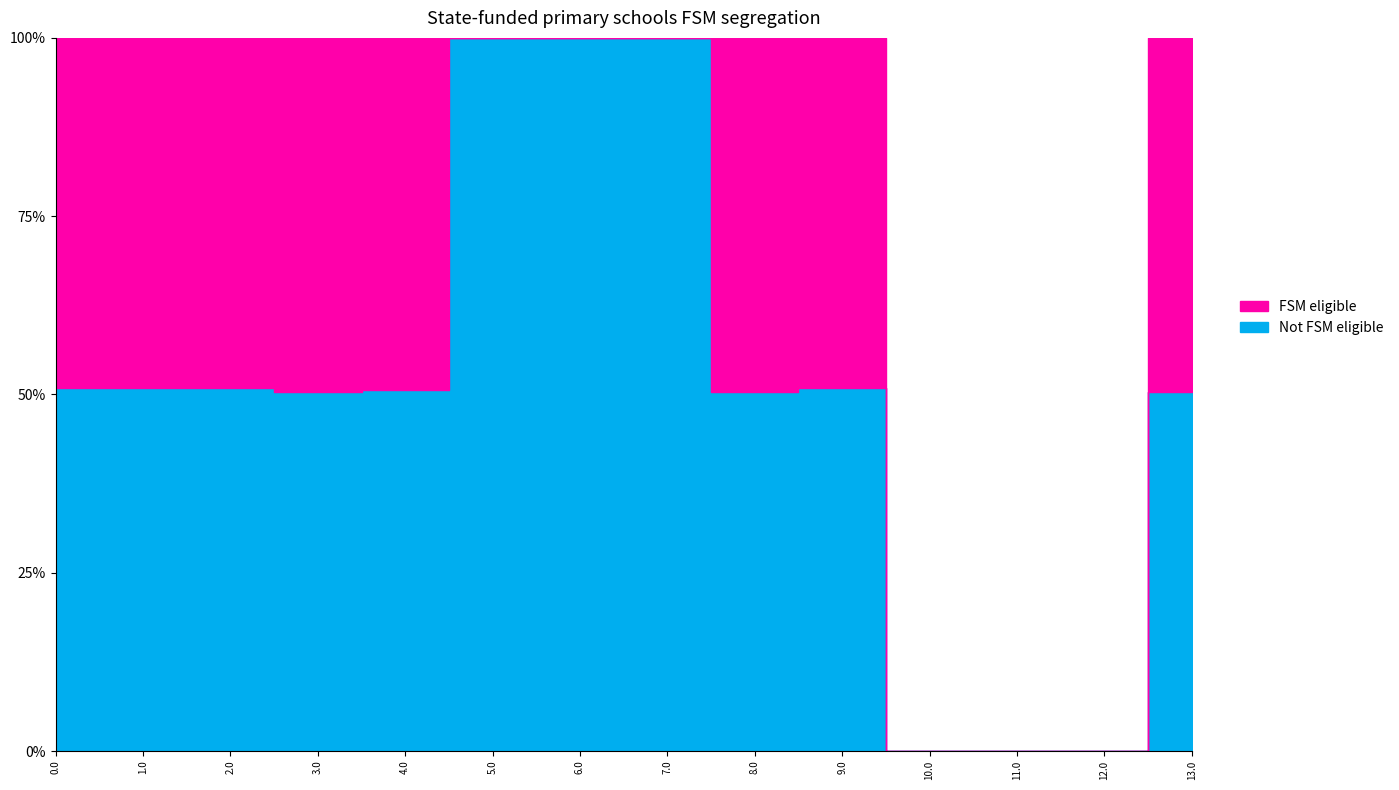

How many series are shown in this chart?

2